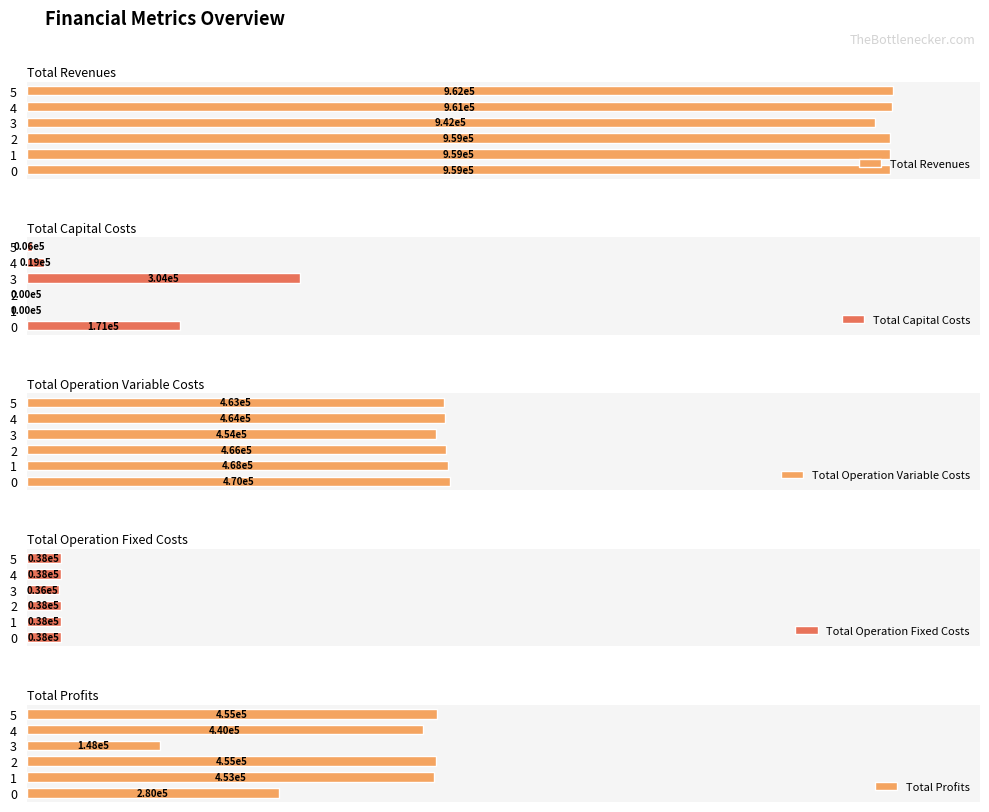

How many values in the Total Operation Variable Costs series exceed 466207?

3